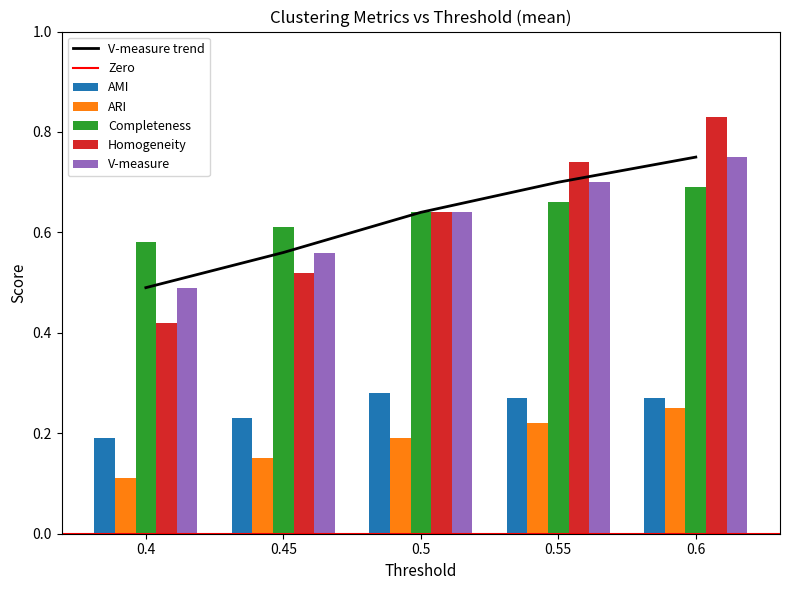

What is the label of the 4th bar from the left?

0.55